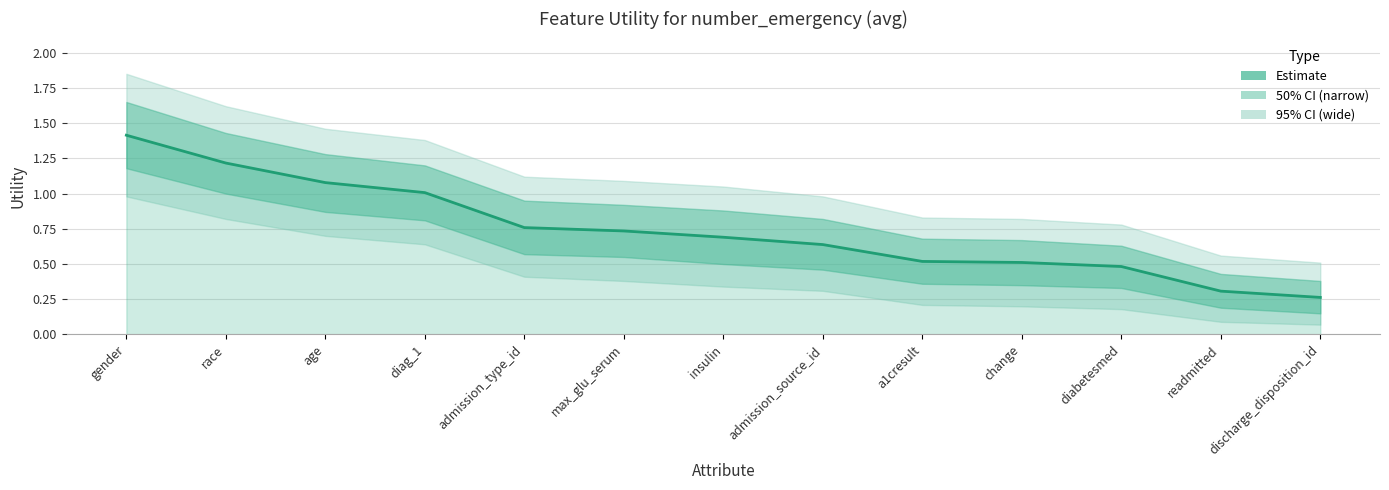

What is the difference between the values at a1cresult and insulin?

0.2